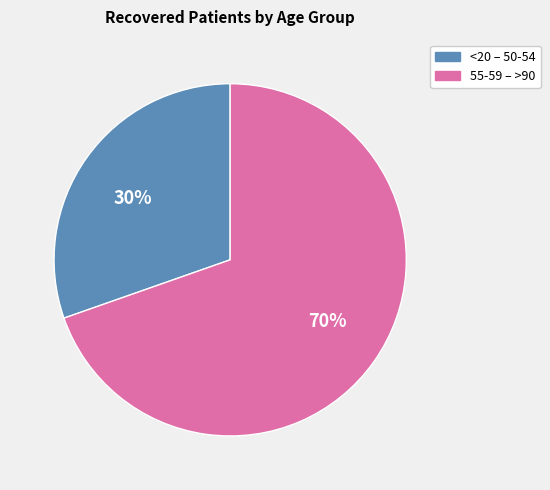

Rank the categories by value from highest to lowest.

55-59 – >90, <20 – 50-54